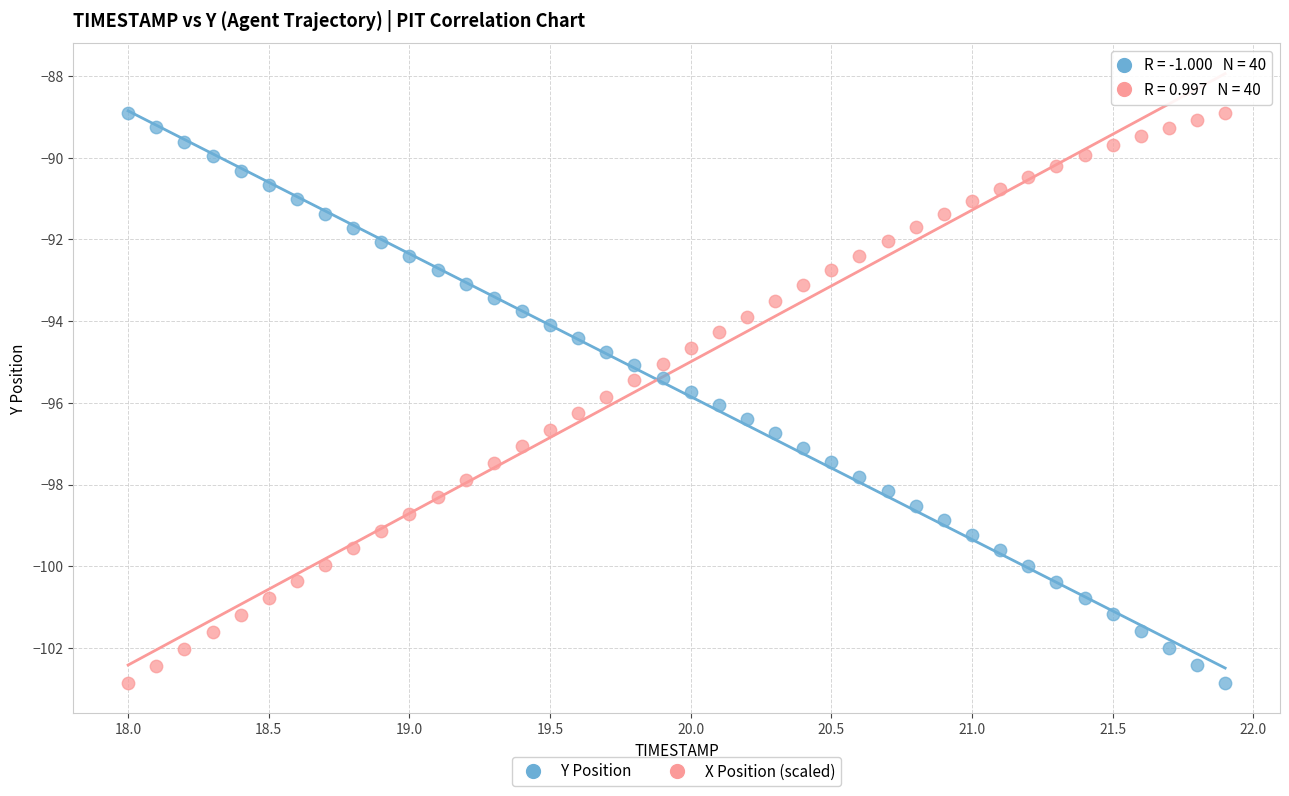

What is the X range (max minus min) for the scatter plot?

3.9